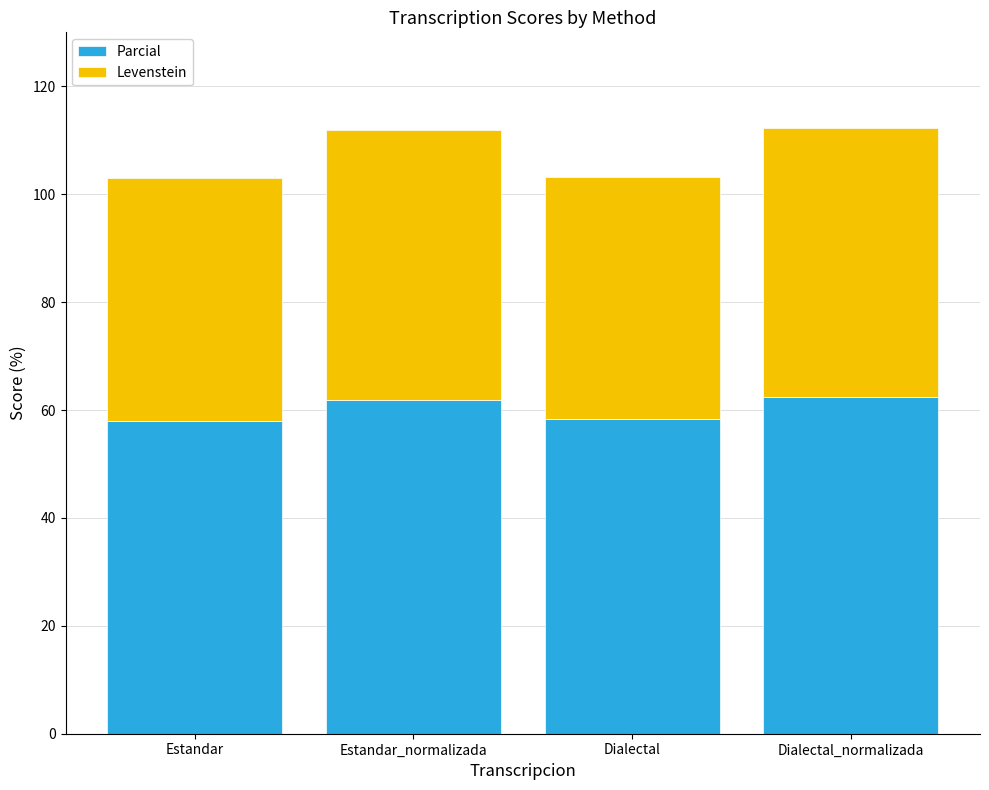

What is the difference between the second highest and second lowest values in the Parcial series?

3.5